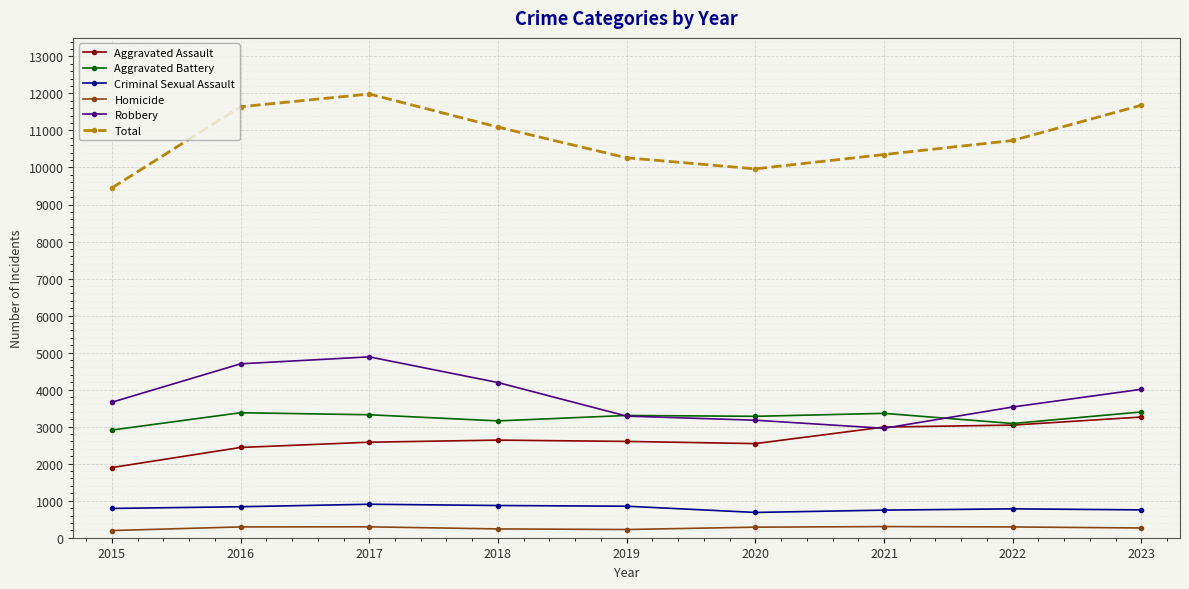

Between 2017 and 2021, which series saw the biggest shift?

Robbery